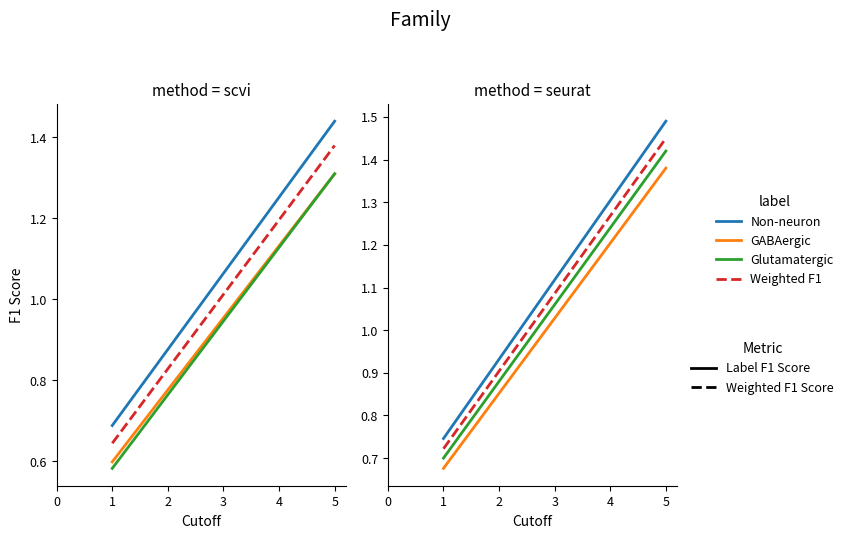

What is the value of the GABAergic point at the 1st from the left?

0.7